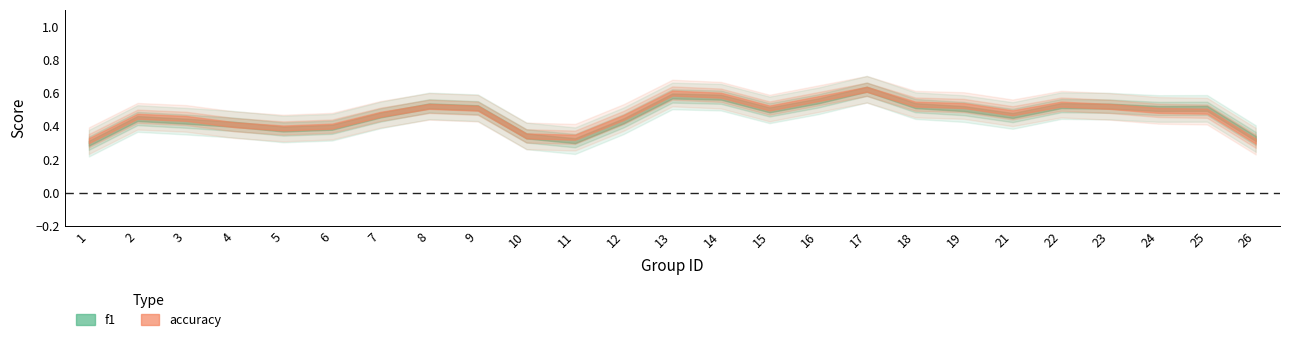

Which series changed the most between 18 and 25?

accuracy